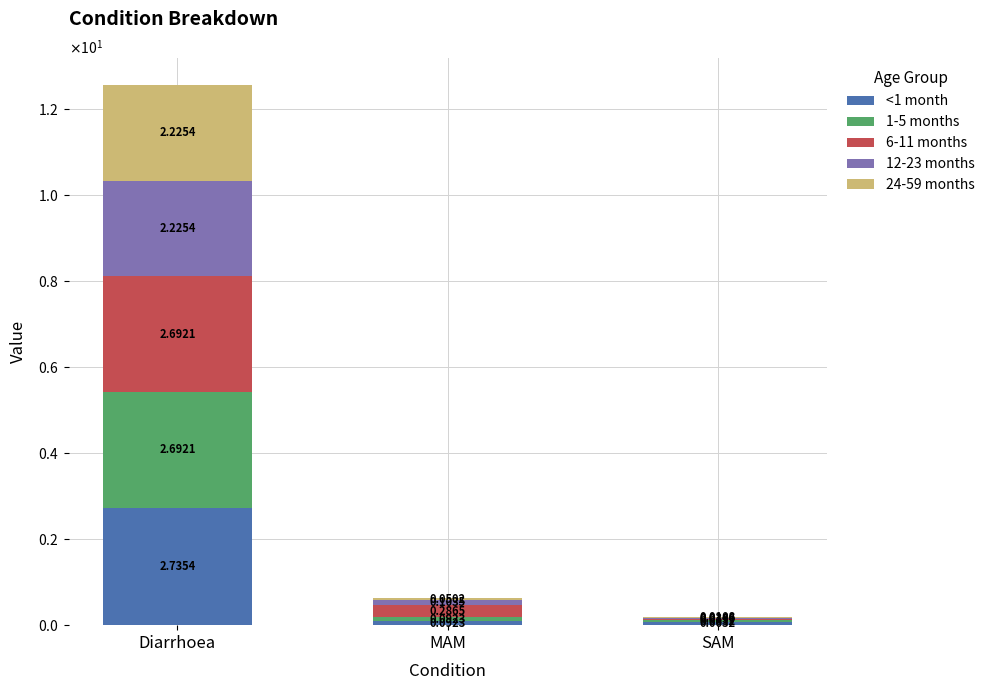

Which series has the largest range (max minus min)?

6-11 months